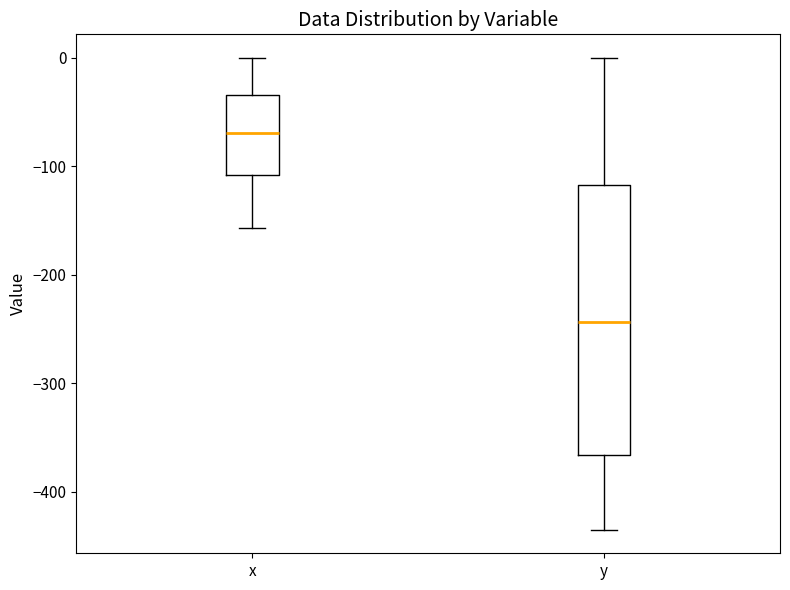

Where does the median line of the box for y sit on the y-axis? The values are not printed on the chart, so give them approximately, as read against the axis.

-240